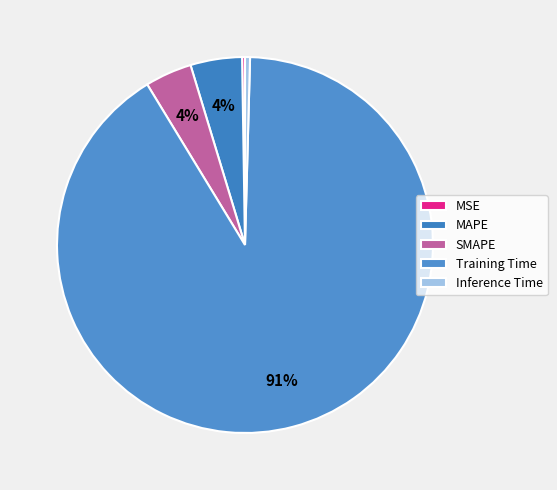

Is it true that Inference Time is 13% of the pie?

False